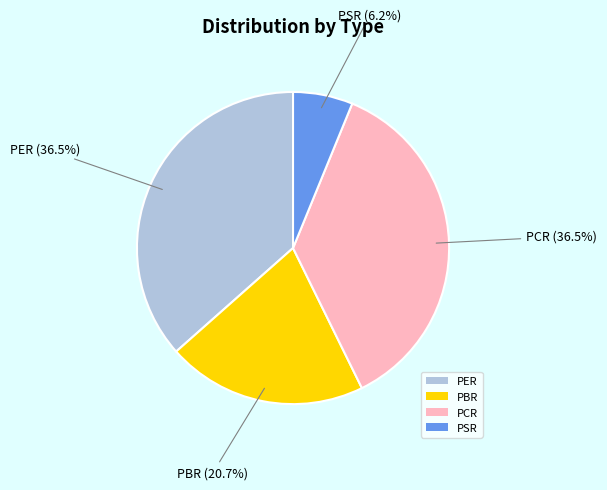

Approximately how many times larger is the value at PSR compared to PBR?

0.3